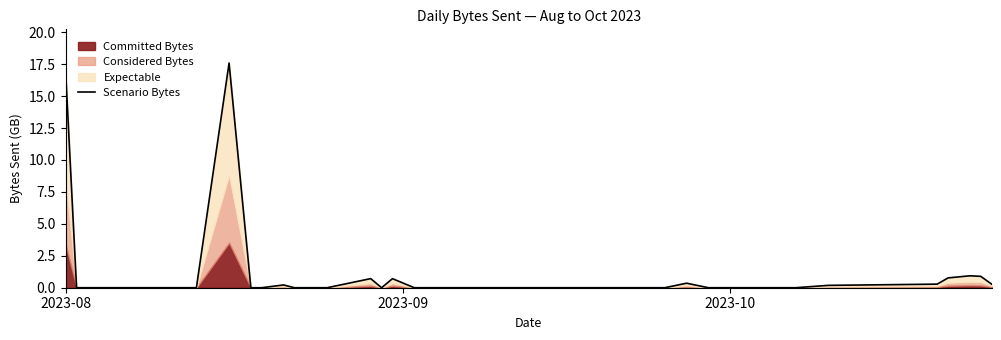

The chart shows a value of 0.0 at 23. True or false?

False